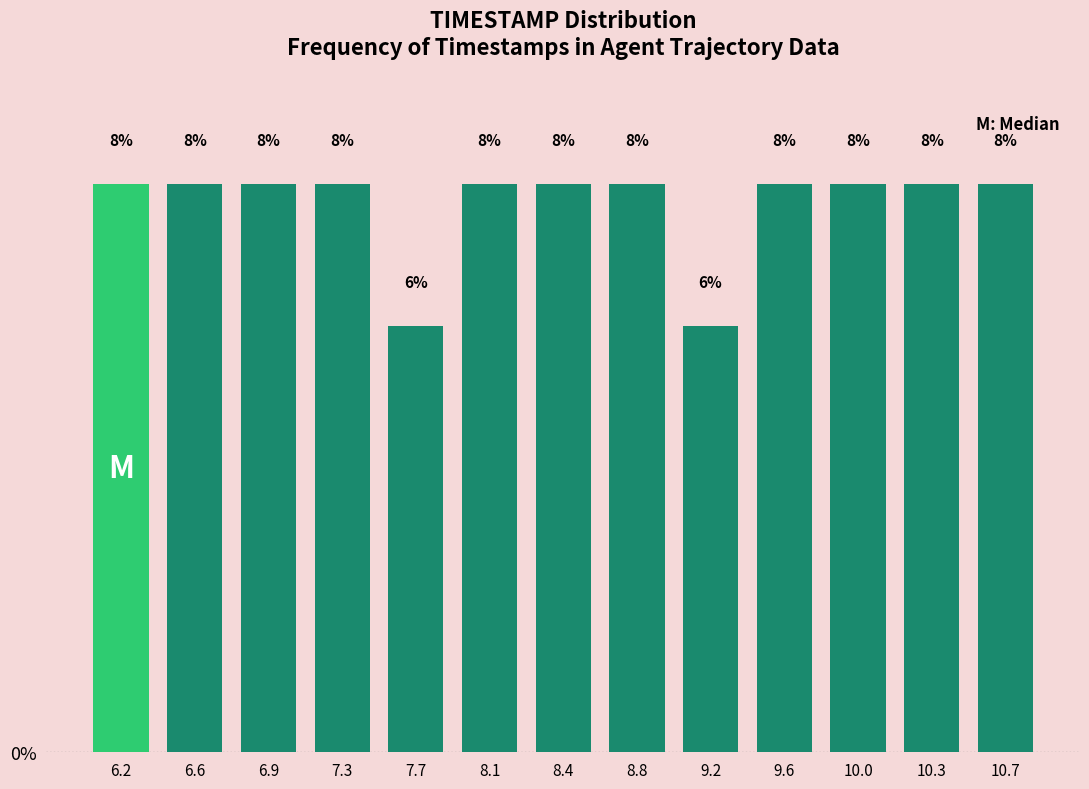

Reading left to right, list every bar in this chart as the range it spans on the x-axis followed by its height. The bar edges are not printed on the chart, so give them approximately, as read against the axis.

6.00 to 6.40: 8
6.40 to 6.75: 8
6.75 to 7.15: 8
7.15 to 7.50: 8
7.50 to 7.90: 6
7.90 to 8.25: 8
8.25 to 8.65: 8
8.65 to 9.00: 8
9.00 to 9.40: 6
9.40 to 9.75: 8
9.75 to 10.15: 8
10.15 to 10.50: 8
10.50 to 10.90: 8